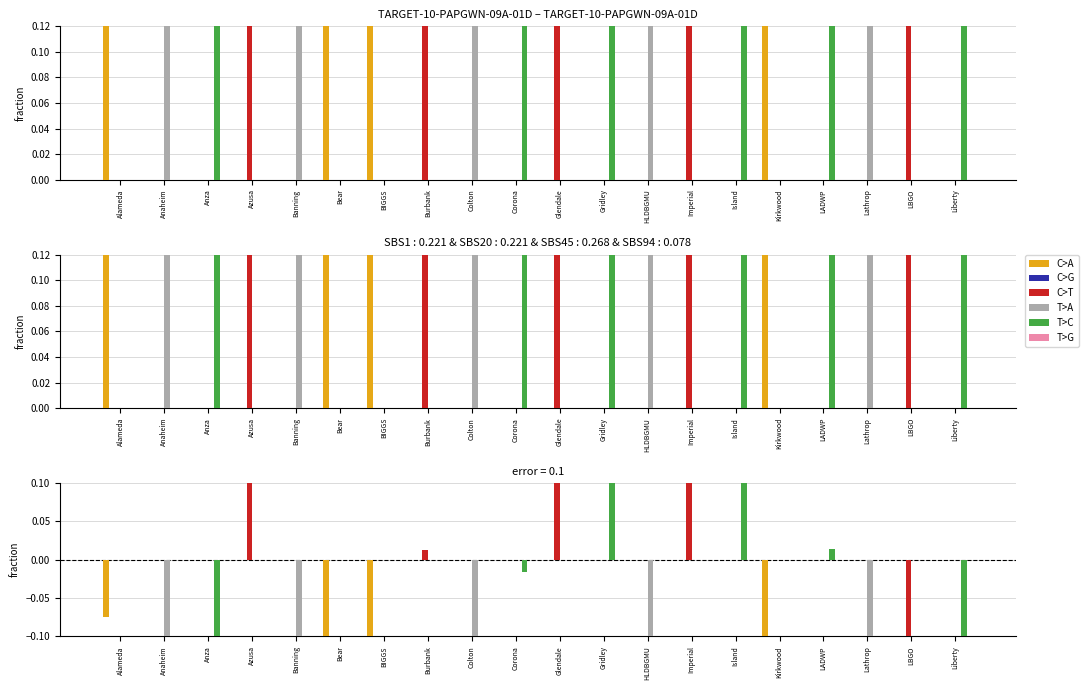

At Kirkwood, list the series in order from largest to smallest.

C>G, C>T, T>A, T>C, T>G, C>A